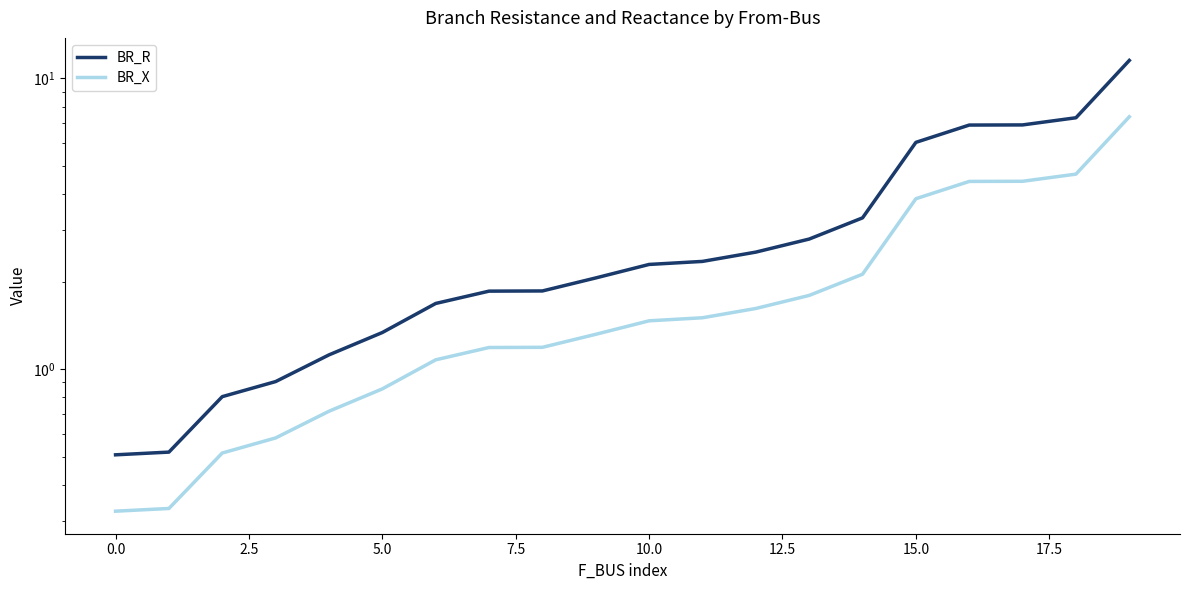

Which series has the largest total across all categories?

BR_R